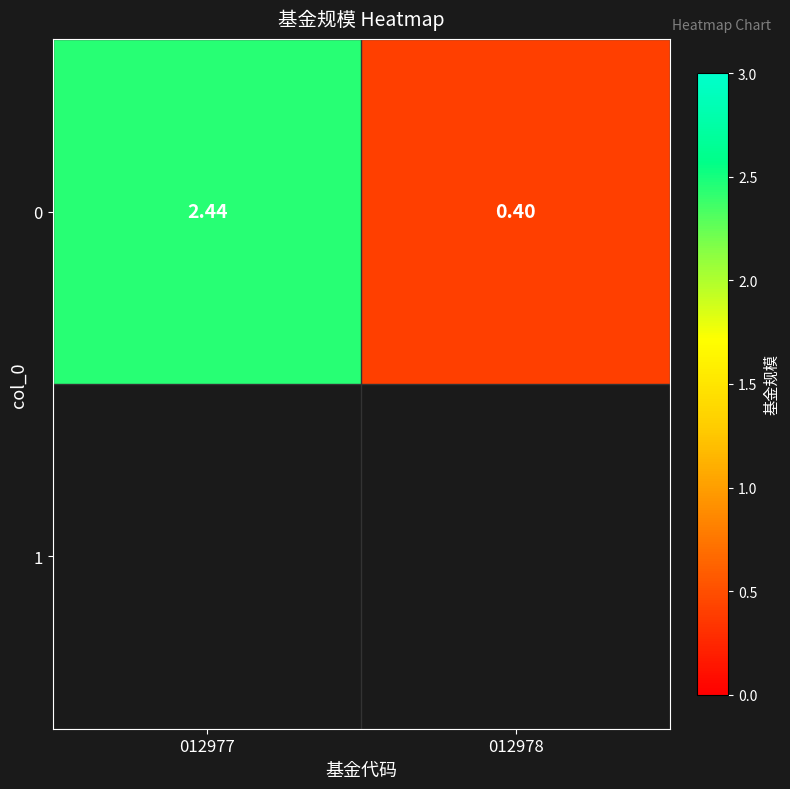

Count the number of categories in the chart.

2